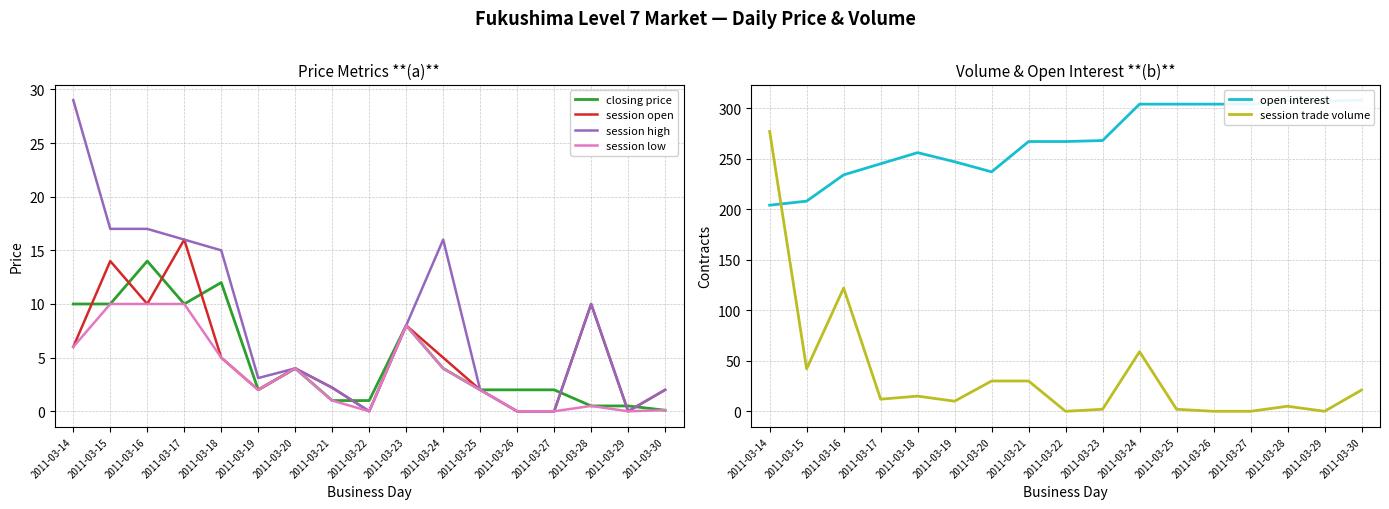

What is the difference between the highest and lowest values at 2011-03-21?

266.0